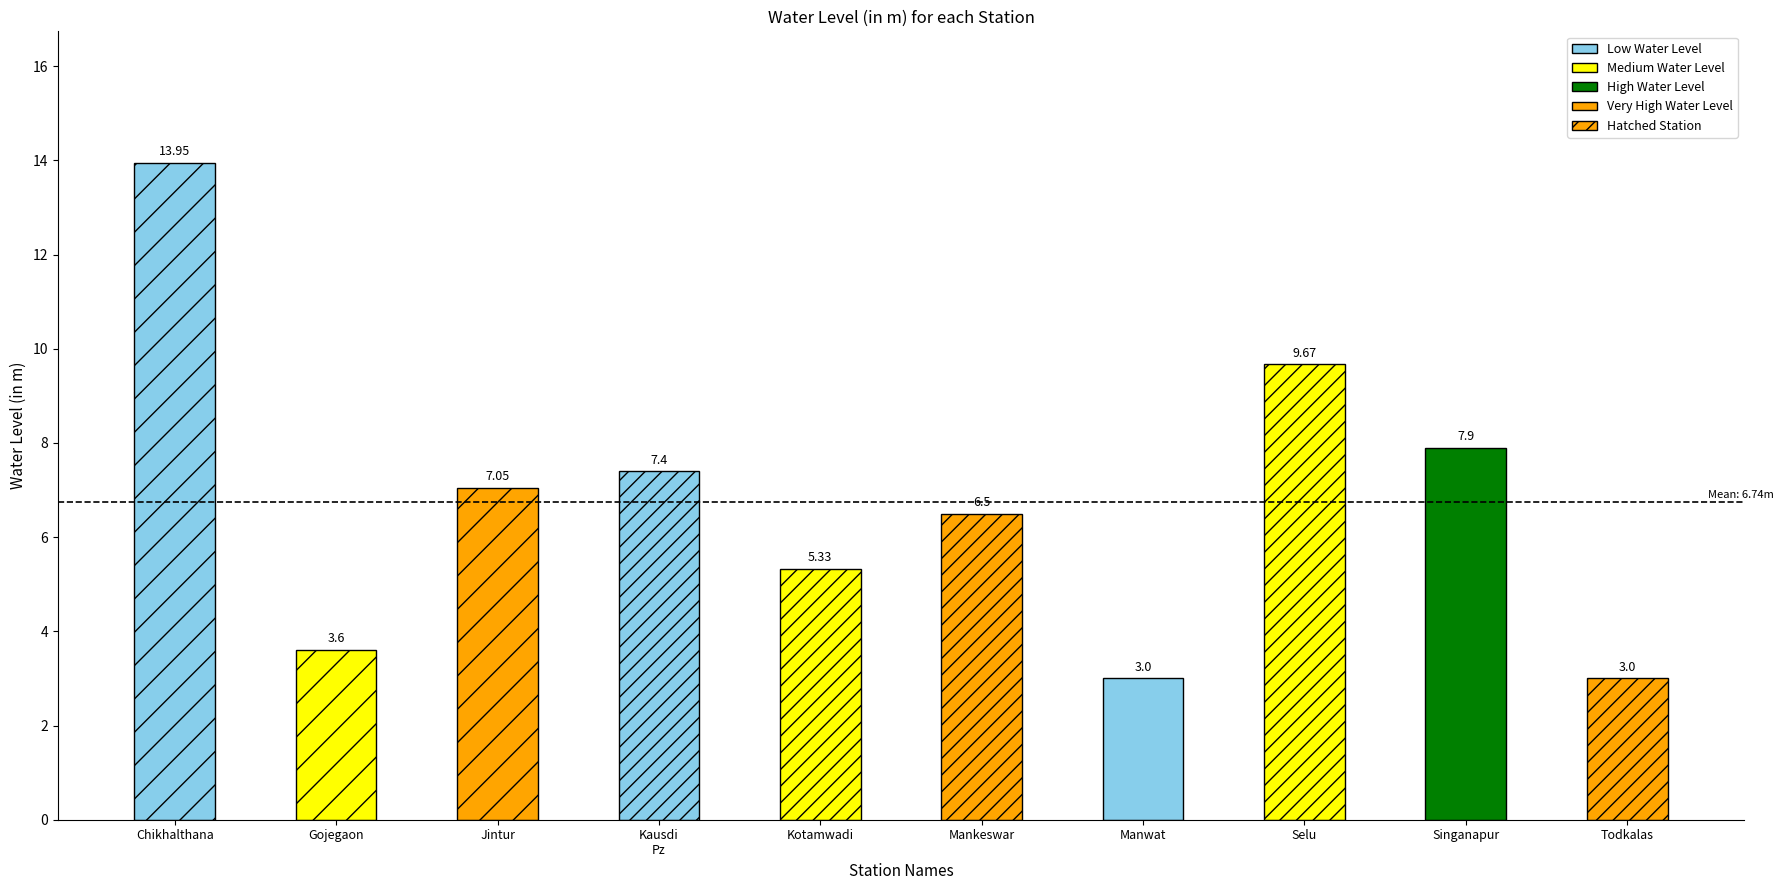

Rank the categories by value from highest to lowest.

Chikhalthana, Selu, Singanapur, Kausdi_Pz, Jintur, Mankeswar, Kotamwadi, Gojegaon, Manwat, Todkalas